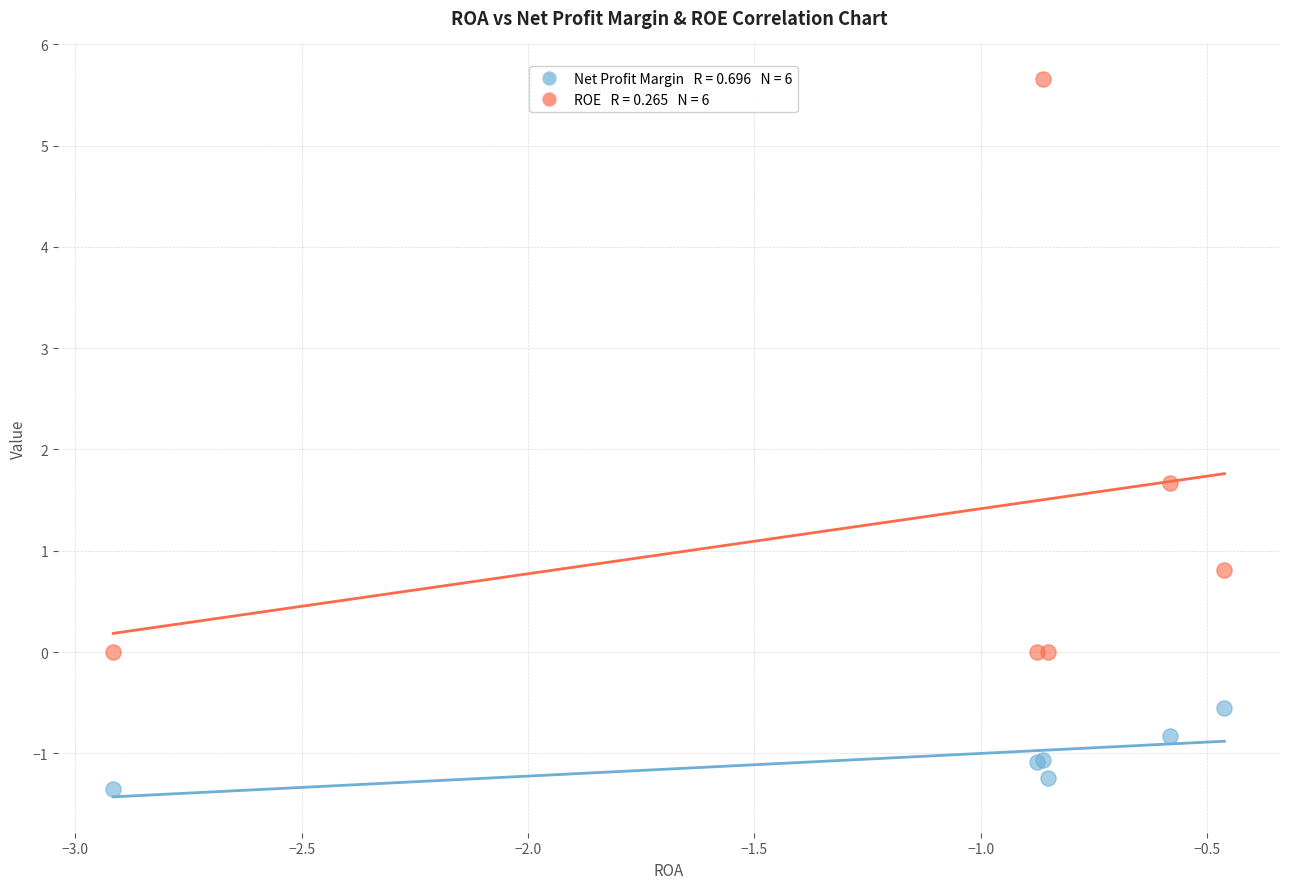

Across all series, what Y value is closest to 2?

1.7